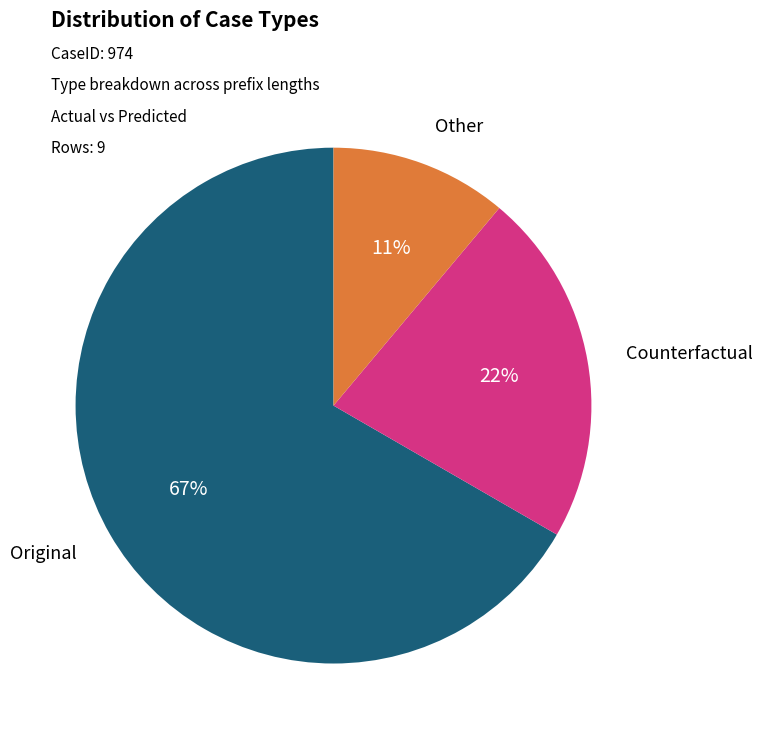

Is the sum of Counterfactual and Original greater than half?

Yes